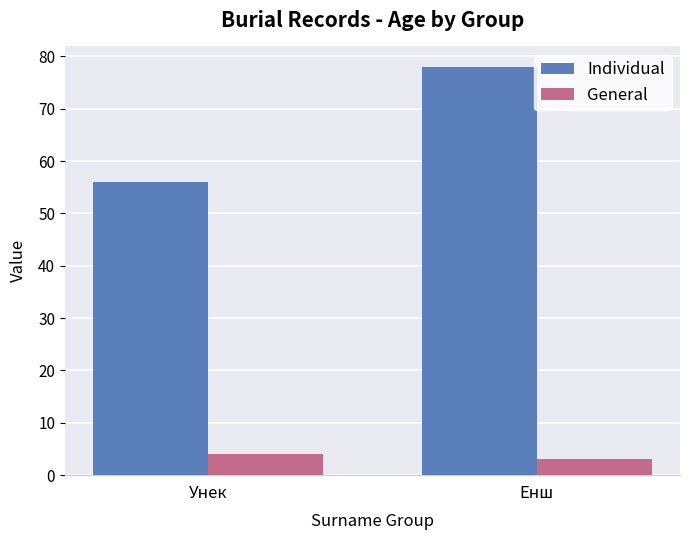

Read the General value at Унек.

4